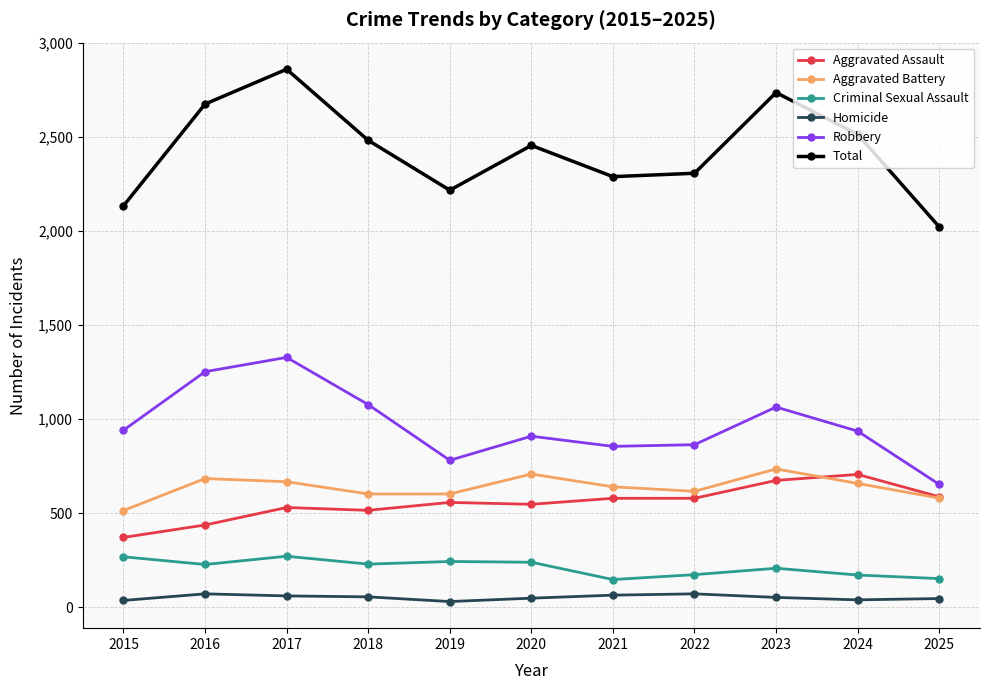

In Criminal Sexual Assault, how many points are lower than both neighbors (excluding endpoints)?

3